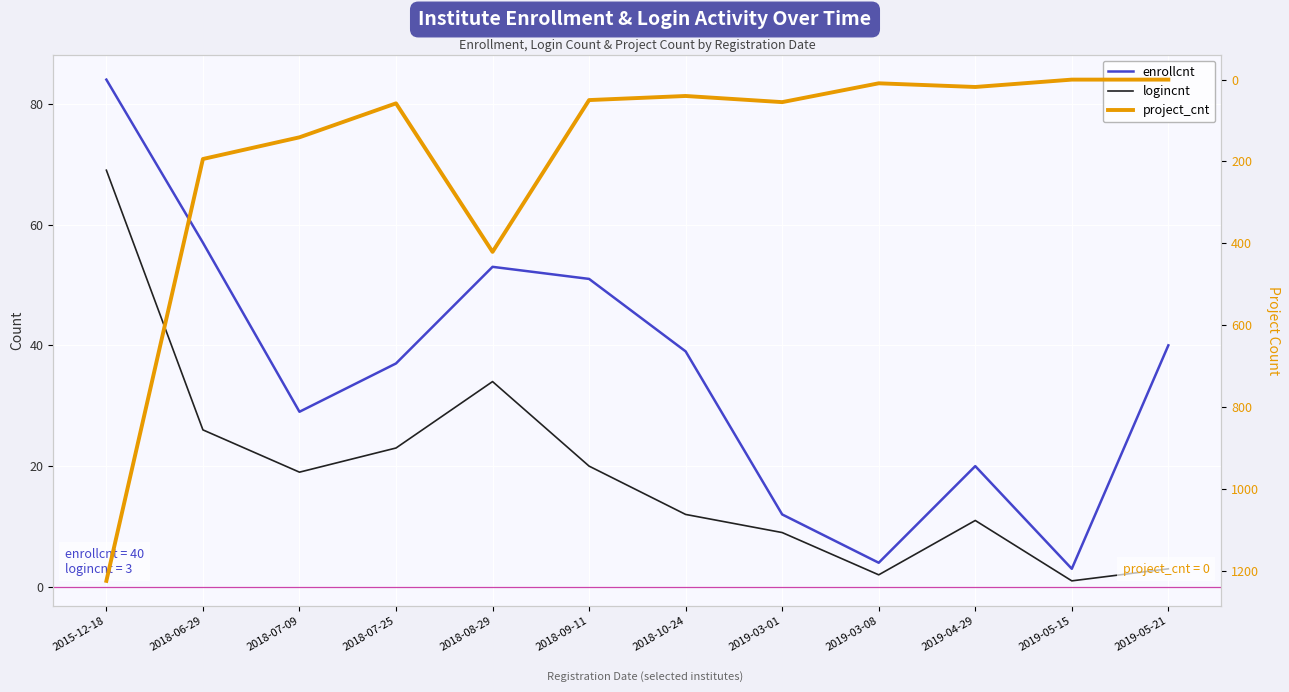

Reading right to left, what are all the values shown in this chart?

enrollcnt: 2019-05-21=40	2019-05-15=3	2019-04-29=20	2019-03-08=4	2019-03-01=12	2018-10-24=39	2018-09-11=51	2018-08-29=53	2018-07-25=37	2018-07-09=29	2018-06-29=57	2015-12-18=84
logincnt: 2019-05-21=3	2019-05-15=1	2019-04-29=11	2019-03-08=2	2019-03-01=9	2018-10-24=12	2018-09-11=20	2018-08-29=34	2018-07-25=23	2018-07-09=19	2018-06-29=26	2015-12-18=69
project_cnt: 2019-05-21=0	2019-05-15=0	2019-04-29=18	2019-03-08=9	2019-03-01=55	2018-10-24=40	2018-09-11=50	2018-08-29=421	2018-07-25=58	2018-07-09=141	2018-06-29=194	2015-12-18=1225